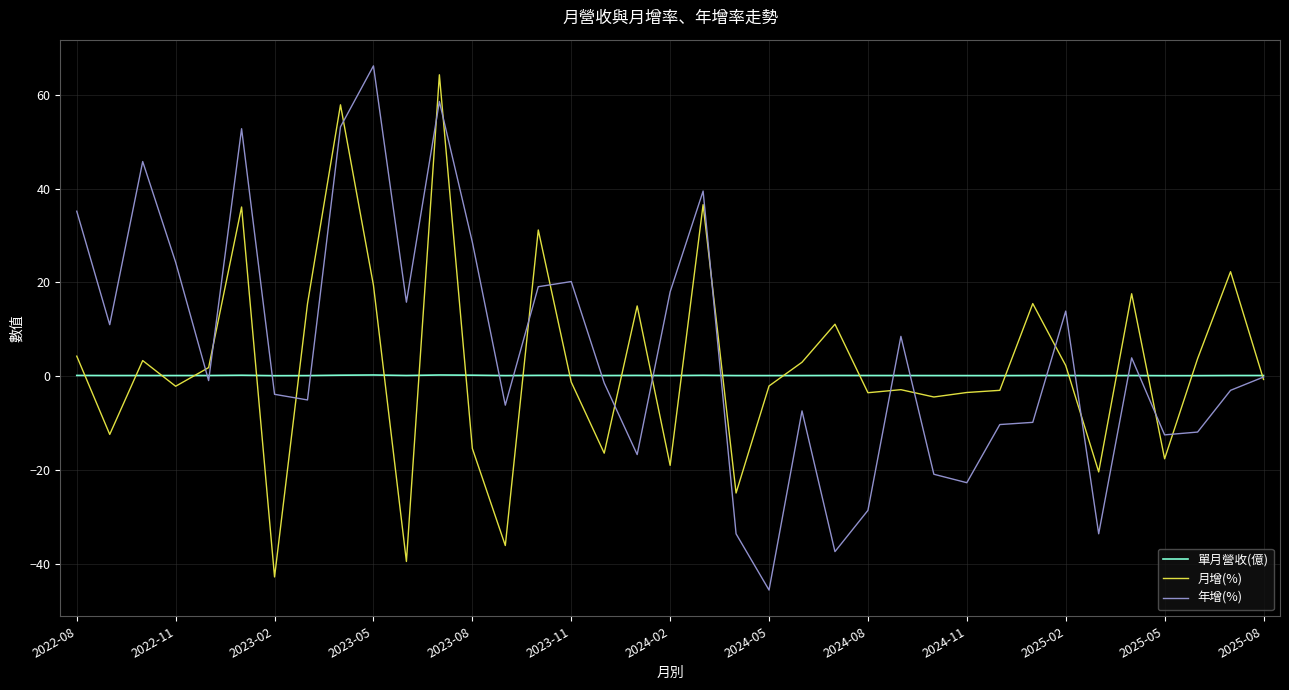

What is the minimum value shown in the chart?

-45.6